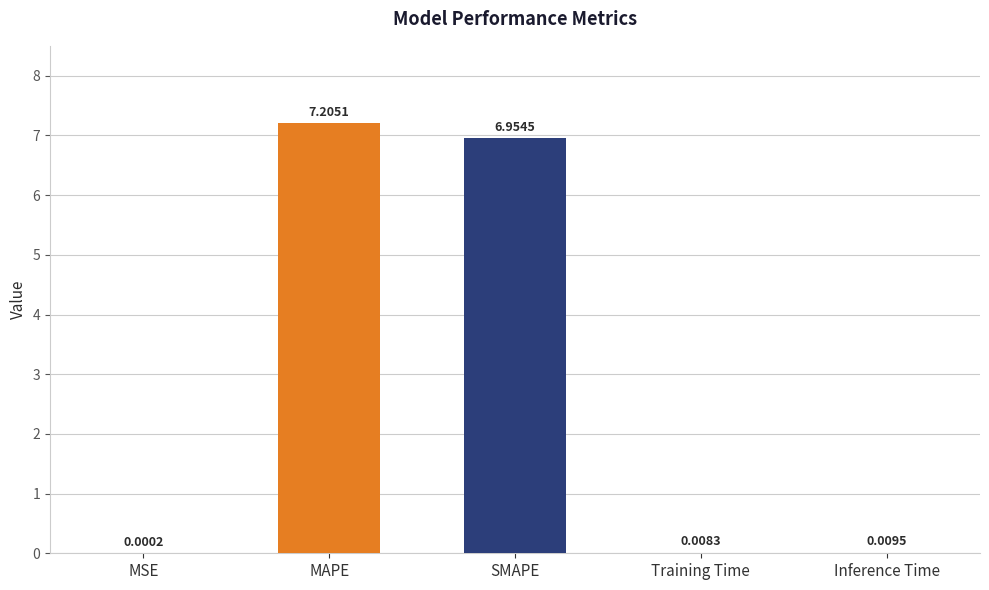

At which category does the chart reach its peak across all series?

MAPE